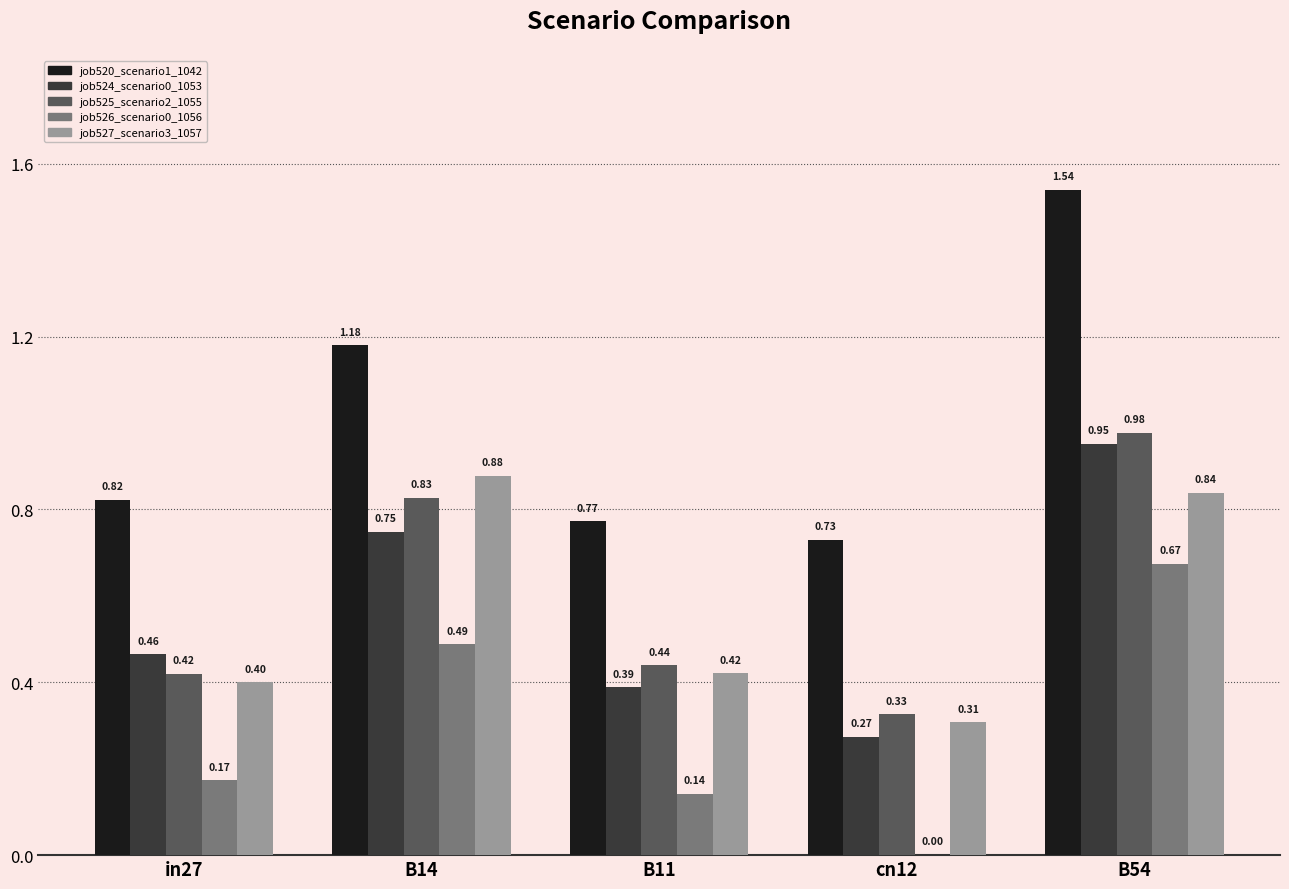

Which series has the largest total across all categories?

job520_scenario1_1042